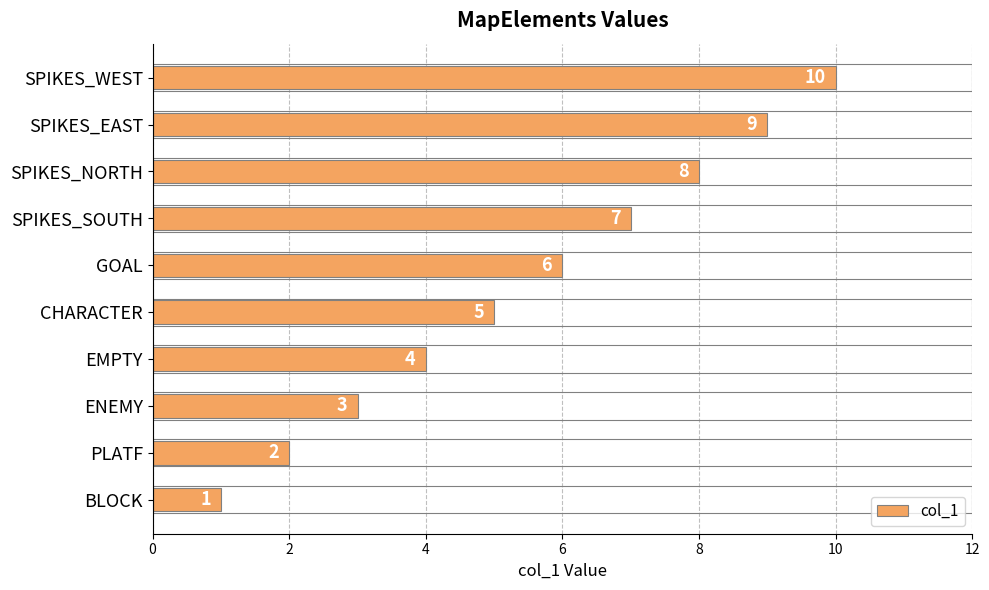

Is it true that the value at ENEMY is 3?

True